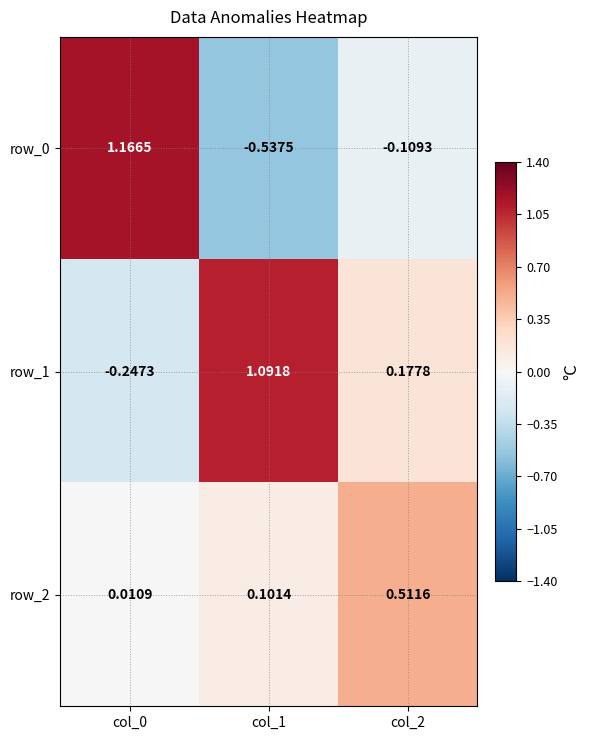

How many values in the row_1 series are below 0?

1